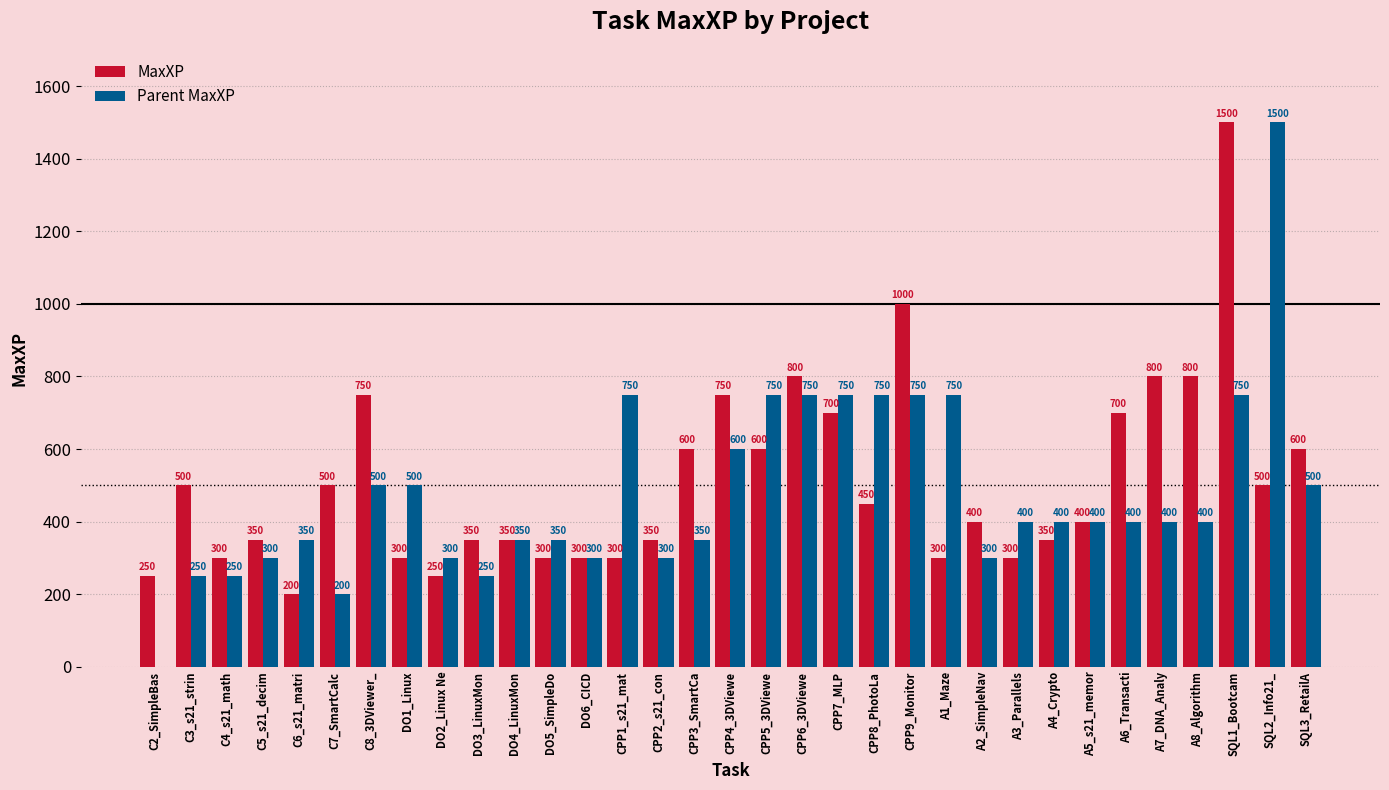

What is the sum of all MaxXP values?

16900